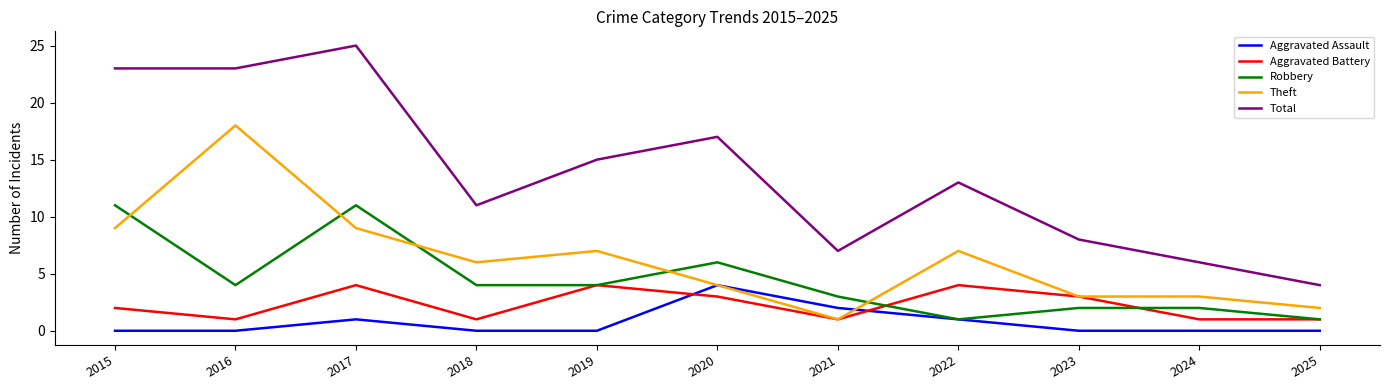

What is the sum of the Robbery values at 2019 and 2022?

5